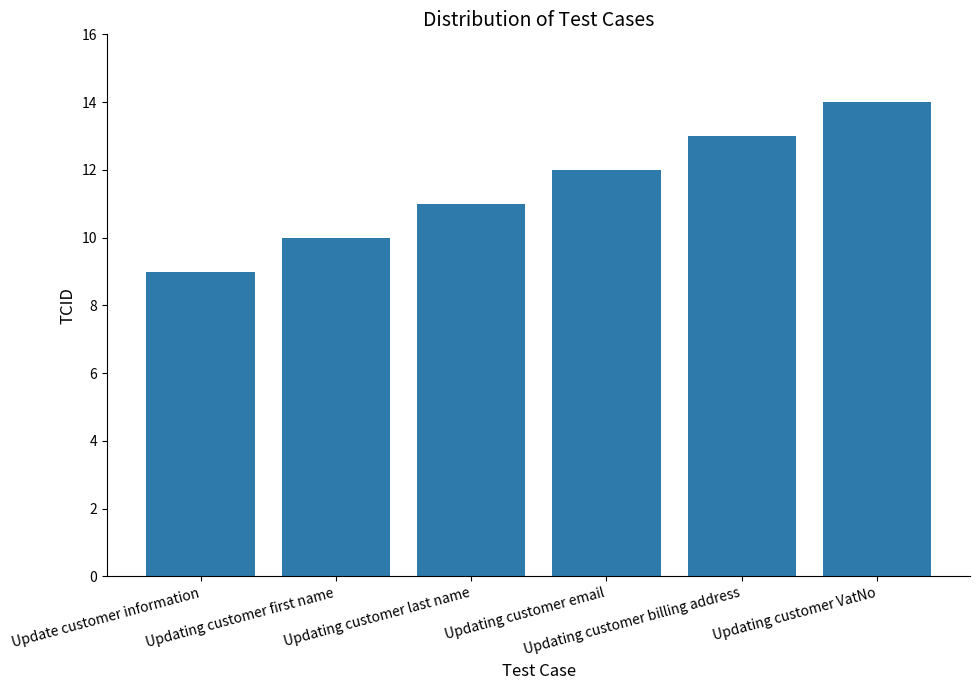

Does the chart contain stacked bars?

No